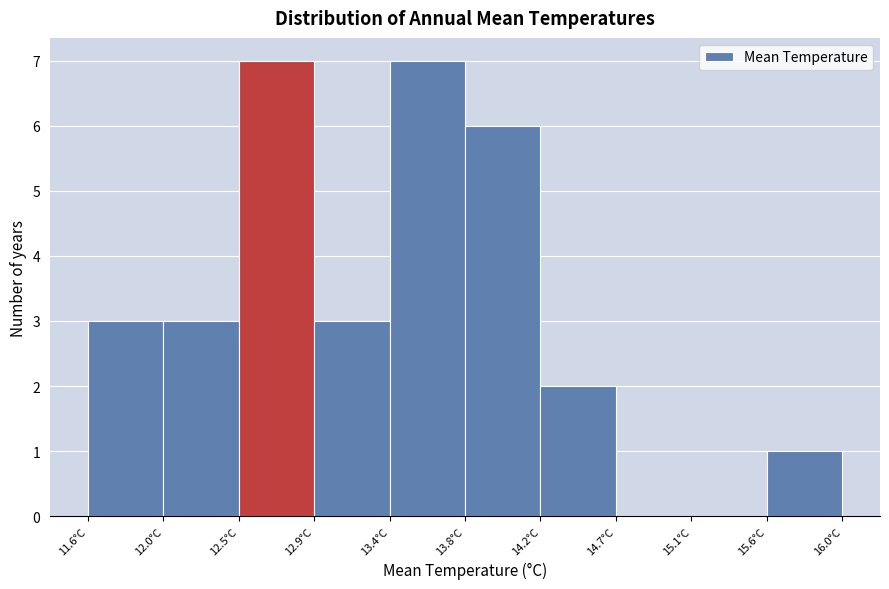

Reading left to right, transcribe this chart: for each bar, give the range it covers on the x-axis and its height. Neither the bar edges nor the heights are printed on the chart, so give them approximately, as read against the axes.

11.60 to 12.04: 3
12.04 to 12.48: 3
12.48 to 12.92: 7
12.92 to 13.36: 3
13.36 to 13.80: 7
13.80 to 14.24: 6
14.24 to 14.68: 2
14.68 to 15.12: 0
15.12 to 15.56: 0
15.56 to 16.00: 1